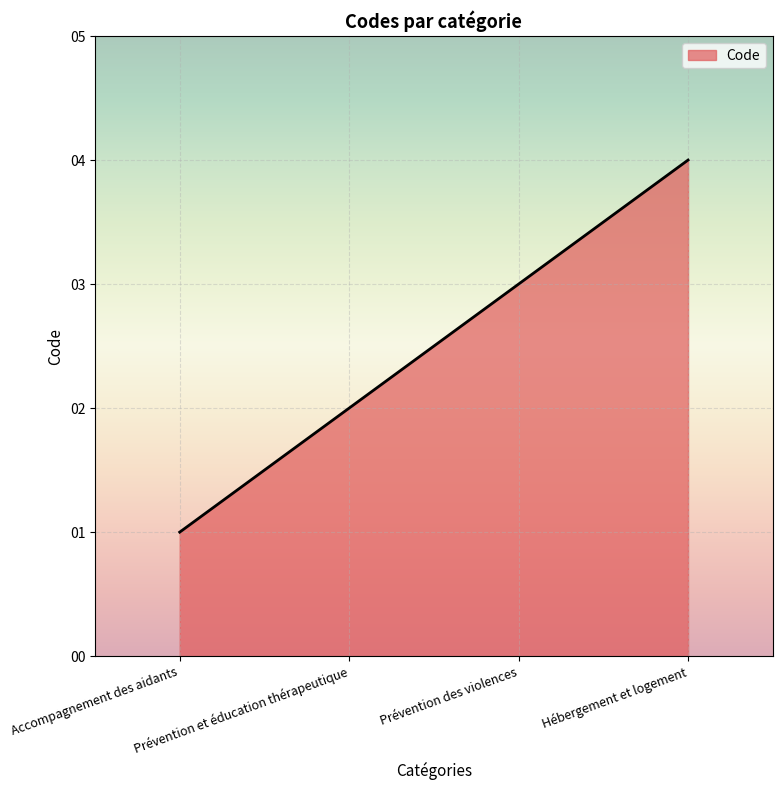

What is the difference between the maximum and minimum values?

3